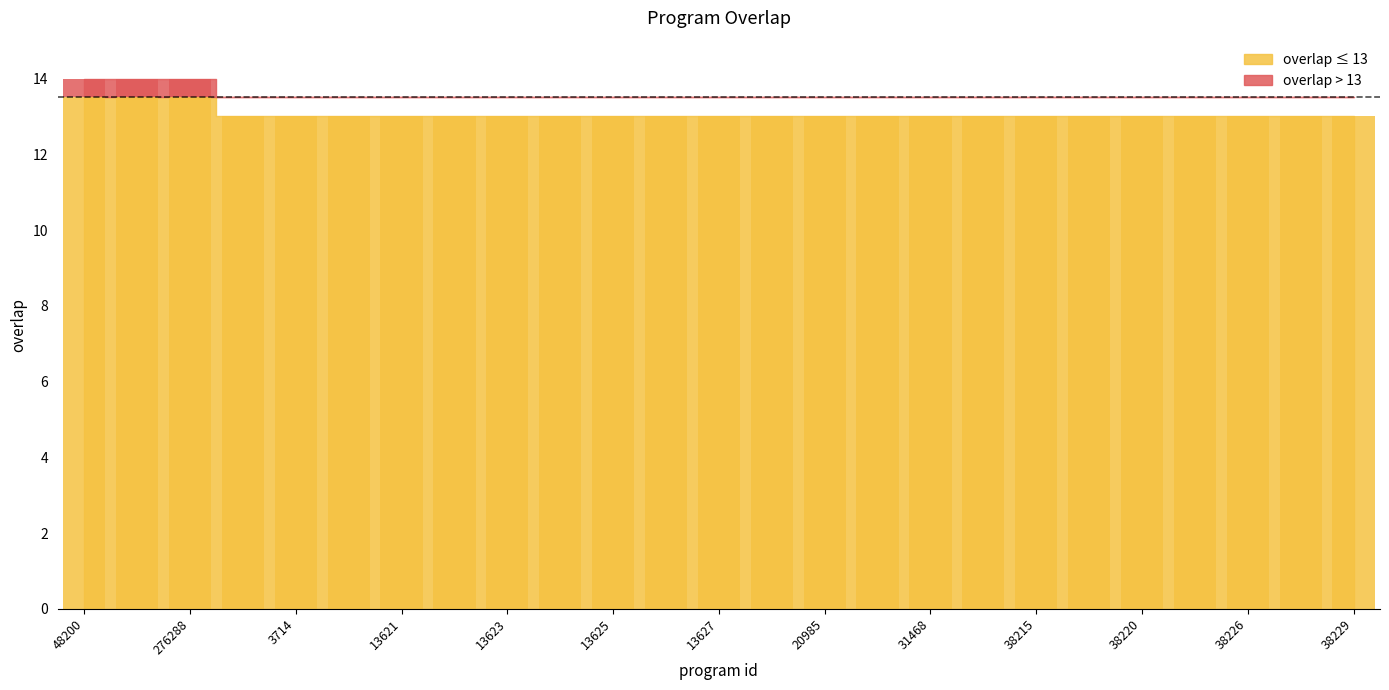

What is the minimum value shown in the chart?

13.0